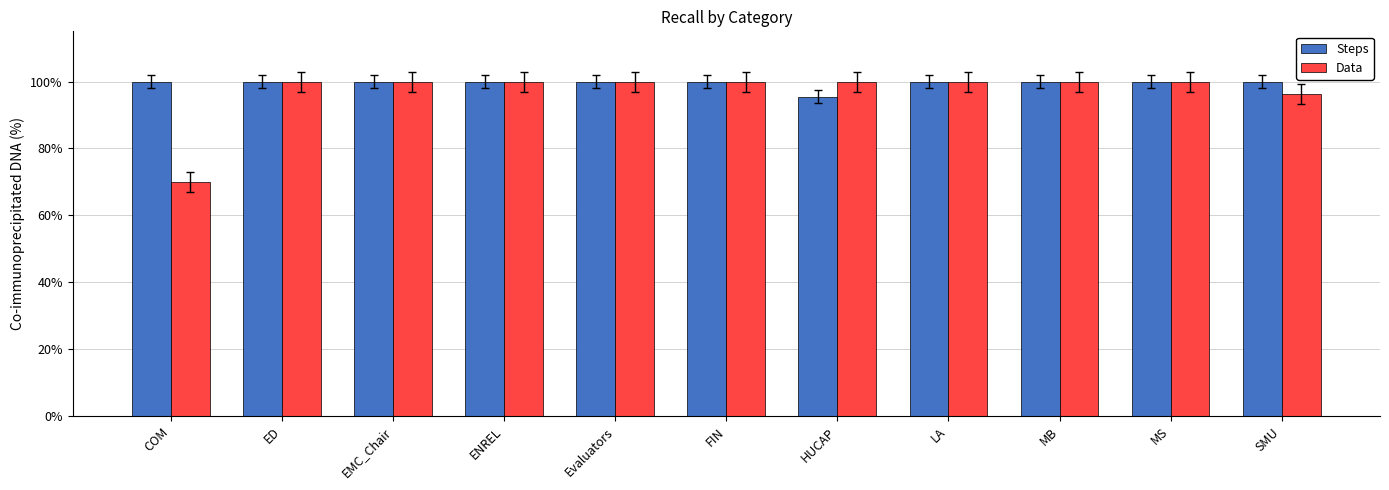

What are all the series names shown in the legend?

Steps, Data